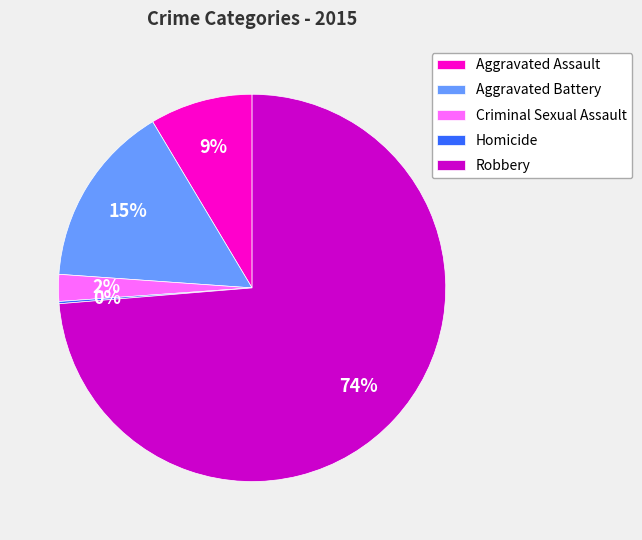

Approximately how many times larger is the value at Aggravated Assault compared to Aggravated Battery?

0.6